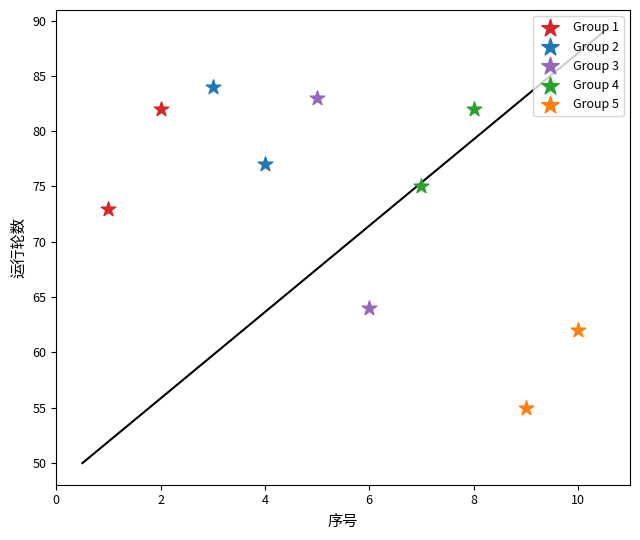

Which series reaches the minimum Y coordinate?

Group 5